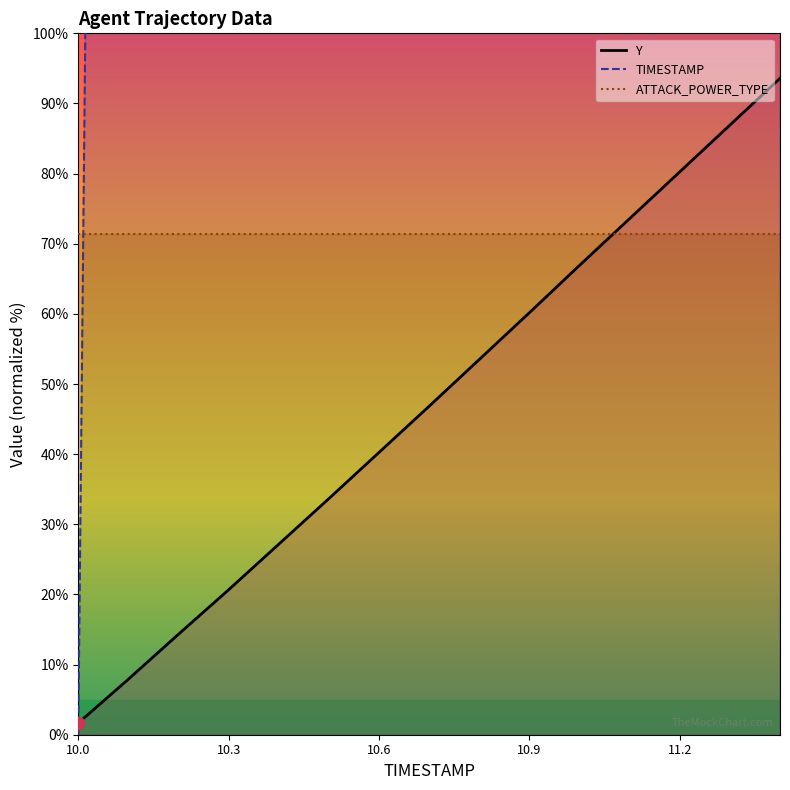

Which series has the largest total across all categories?

TIMESTAMP